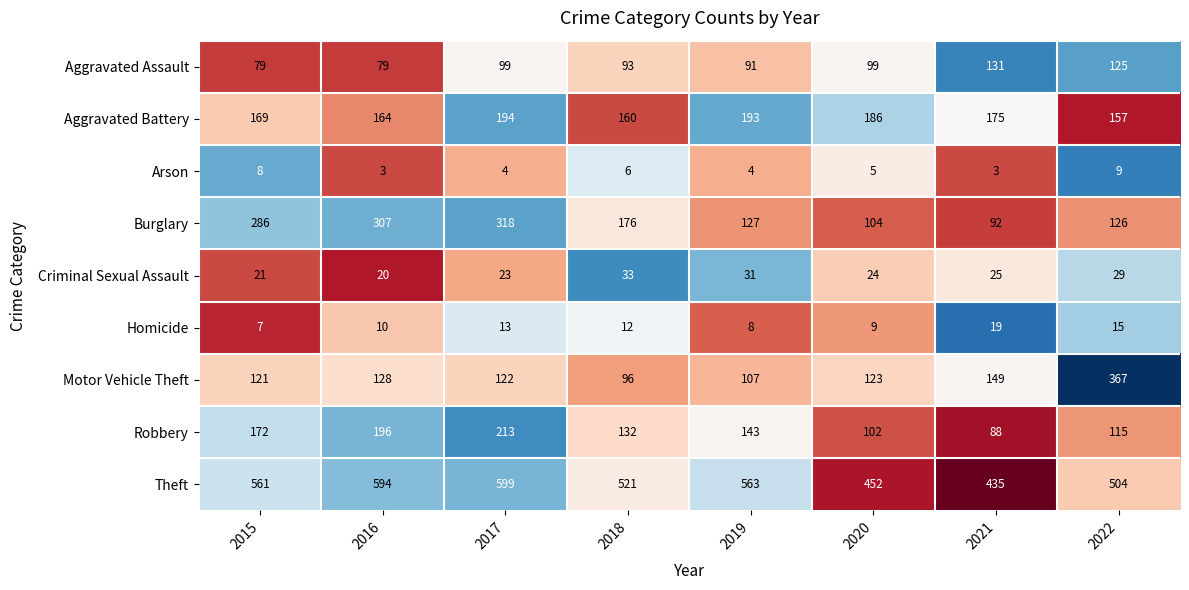

What is the difference between the highest and lowest values at 2018?

515